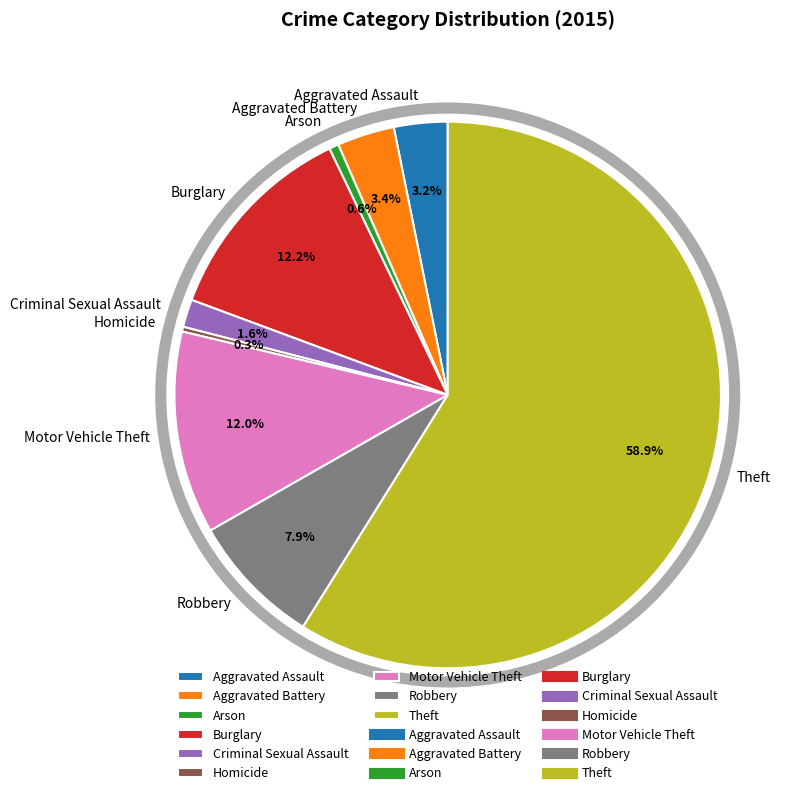

Between Burglary and Homicide, which is larger?

Burglary